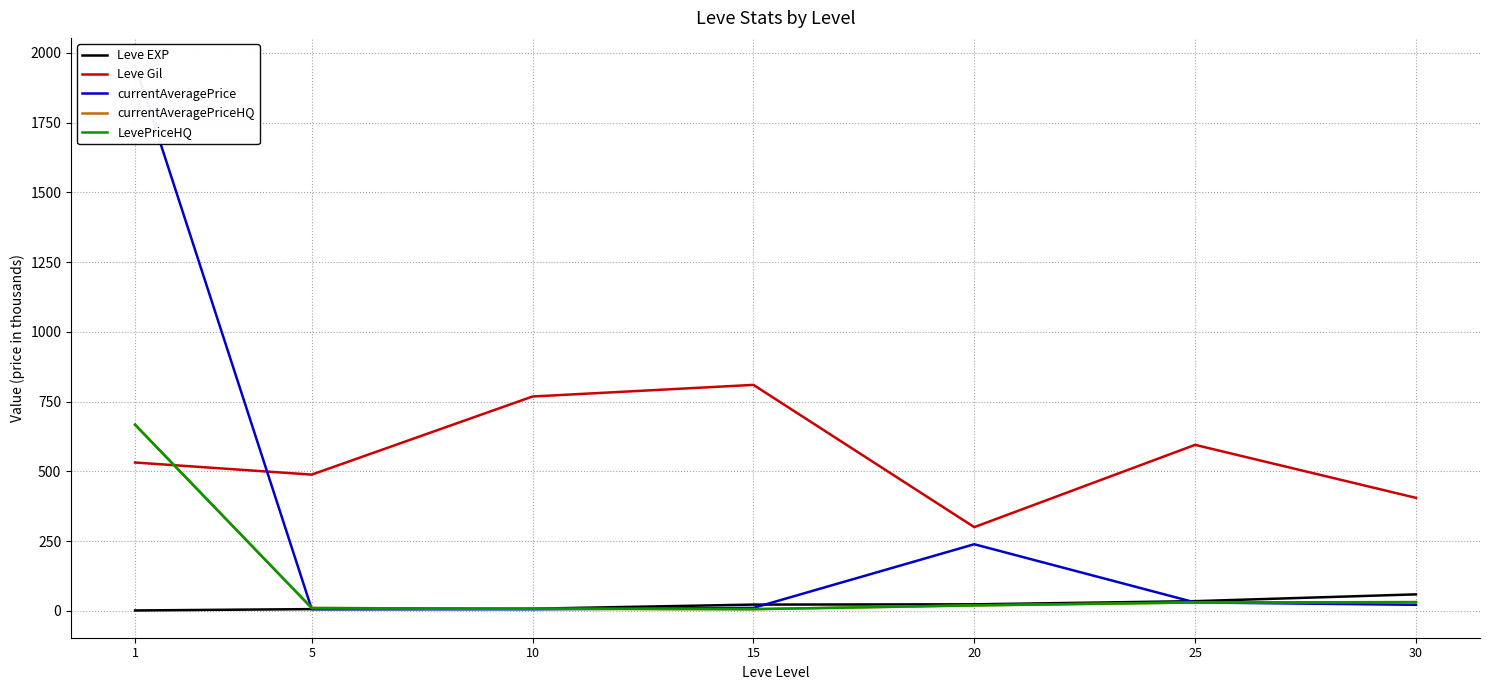

What is the difference between the currentAveragePrice values at 10 and 1?

1950.6